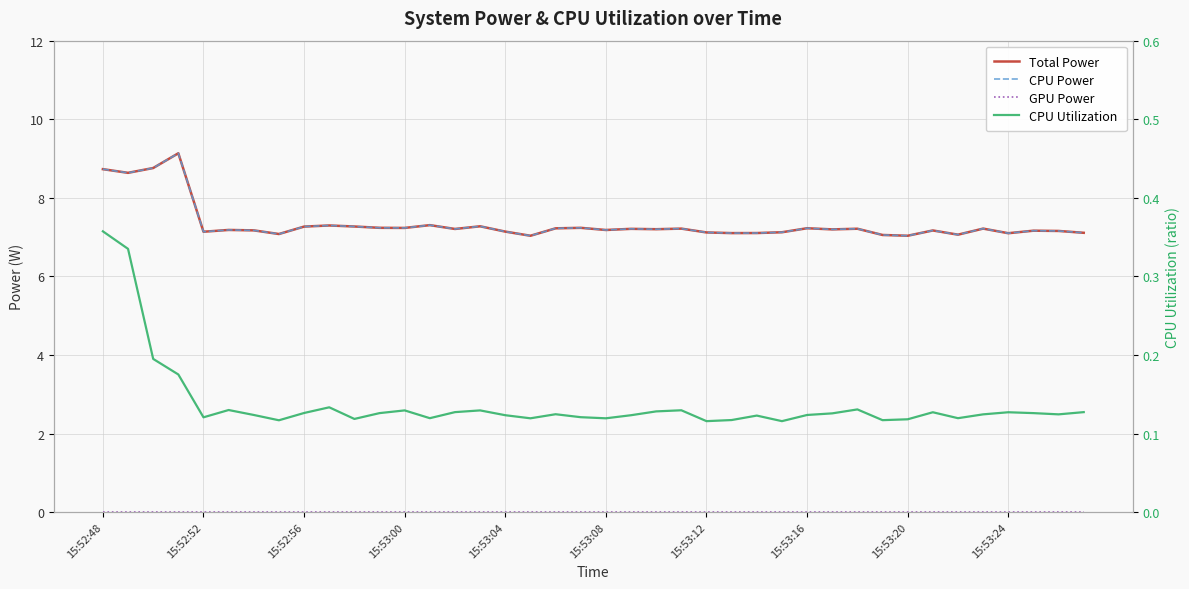

True or false: GPU Power has more than 0 points higher than both neighbors.

False